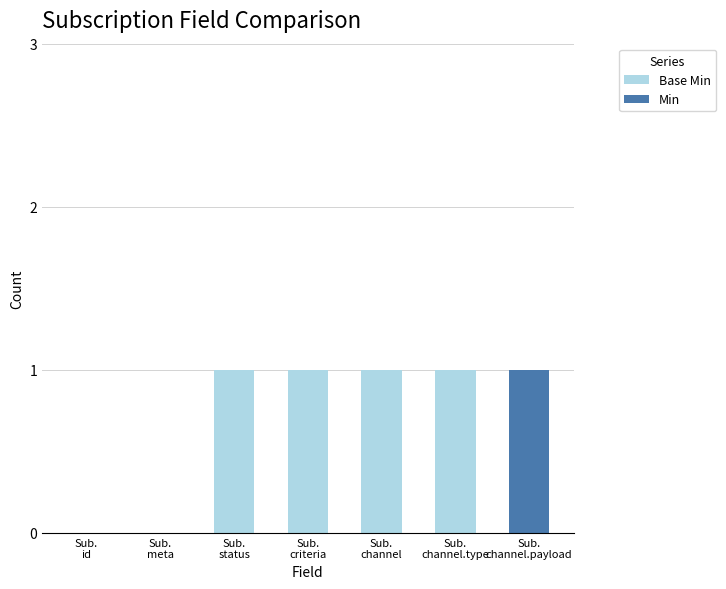

What is the total value across all series at Sub.
criteria?

1